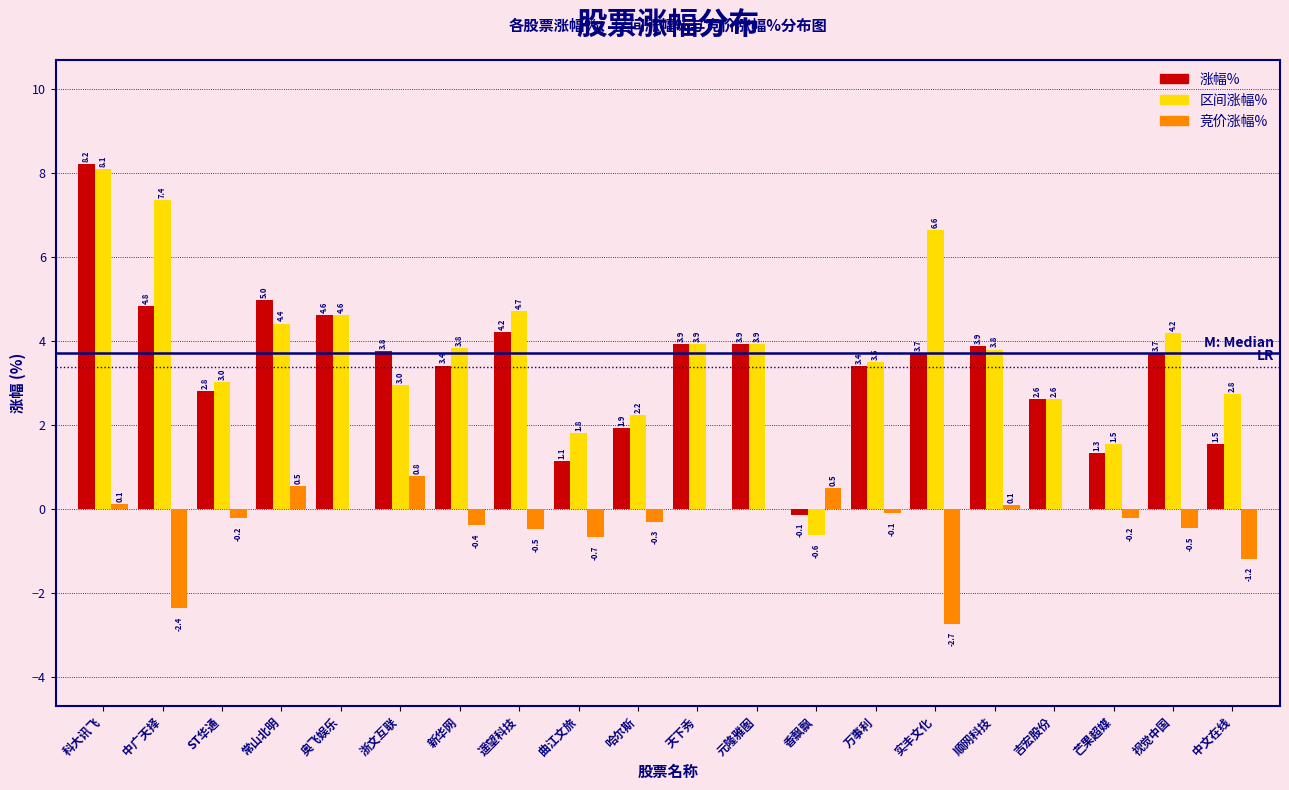

True or false: 区间涨幅% has a value of 3.0 at 浙文互联.

True